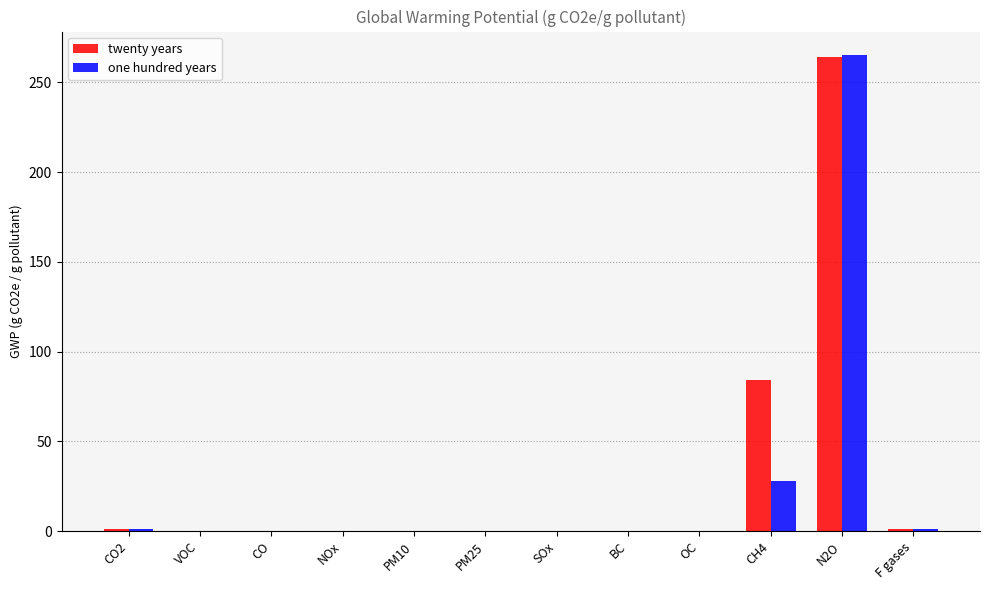

Where is twenty years nearest to the value 132?

CH4